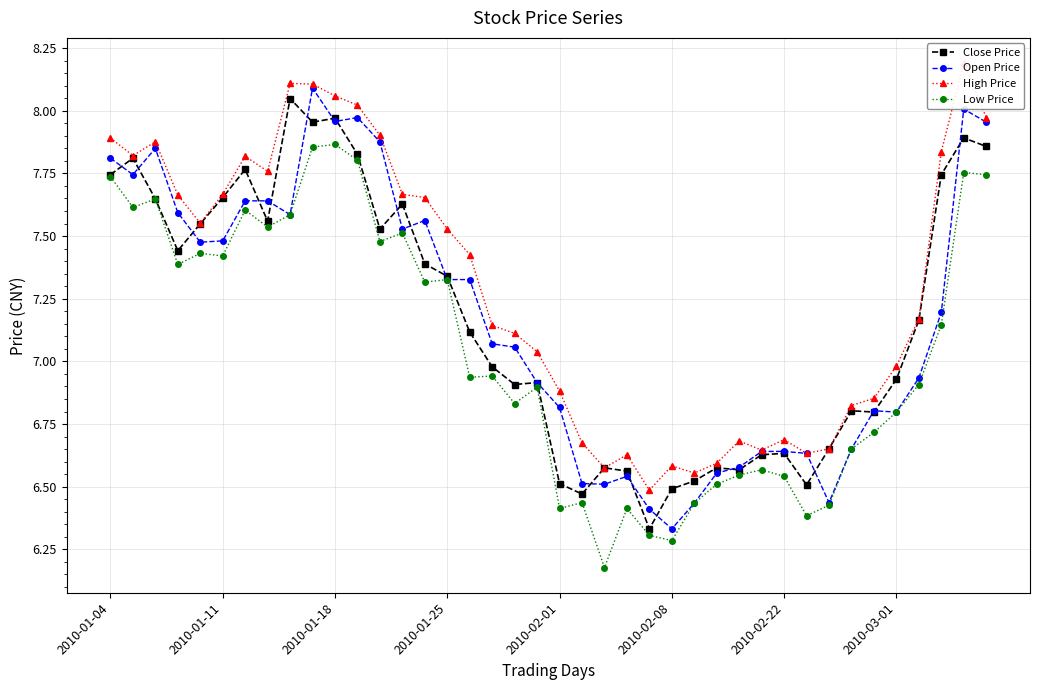

What is the minimum value for Close Price?

6.3